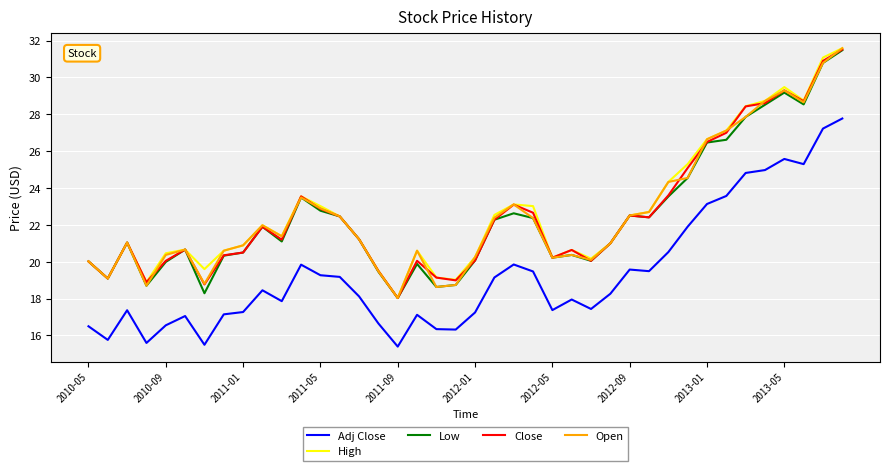

True or false: High and Adj Close intersect in this chart.

False